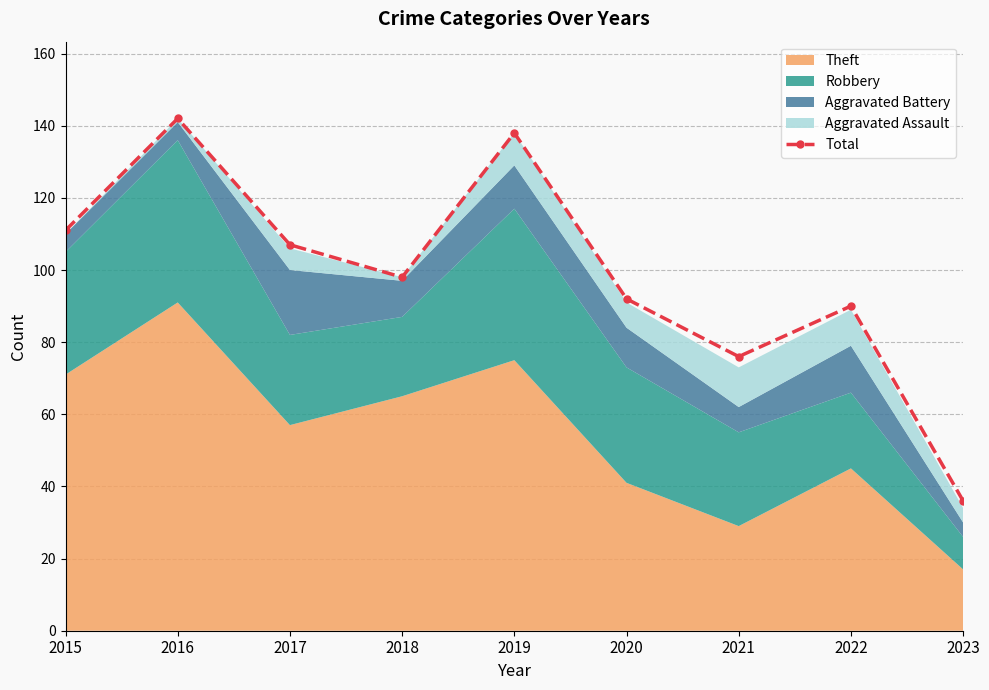

Rank the categories by value from lowest to highest.

2023, 2021, 2022, 2020, 2018, 2017, 2015, 2019, 2016